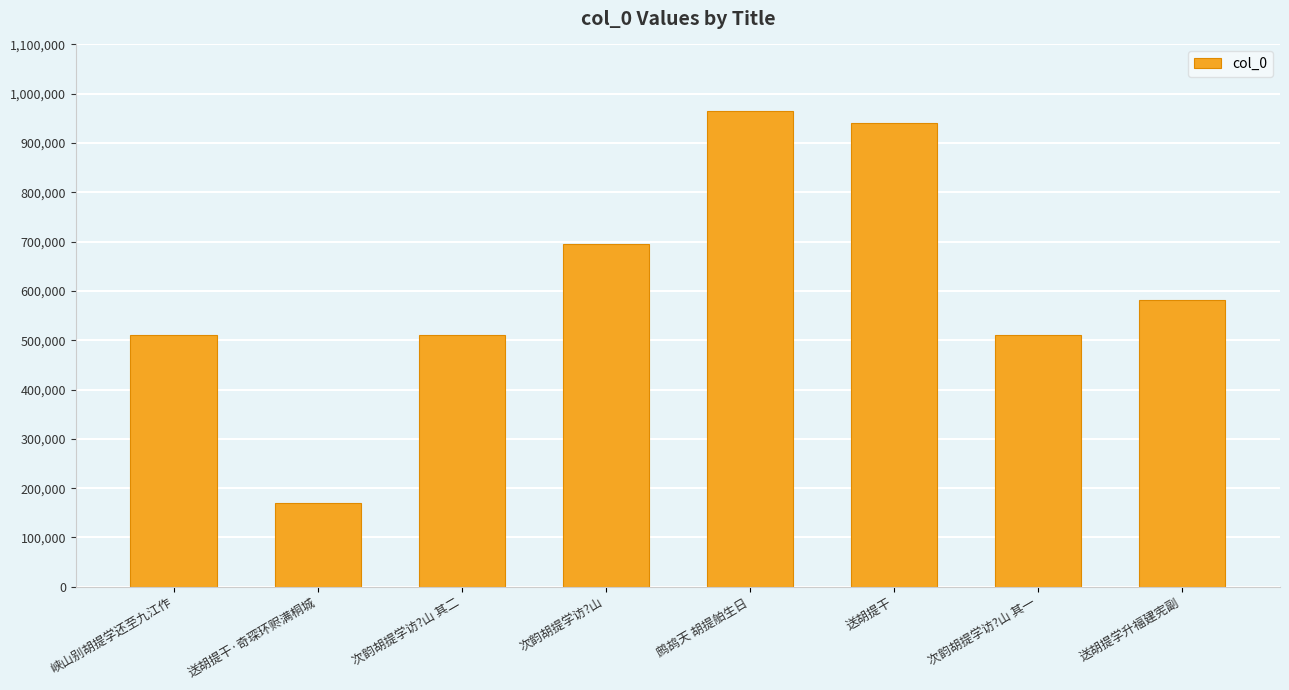

What is the difference between the second highest and second lowest values?

429511